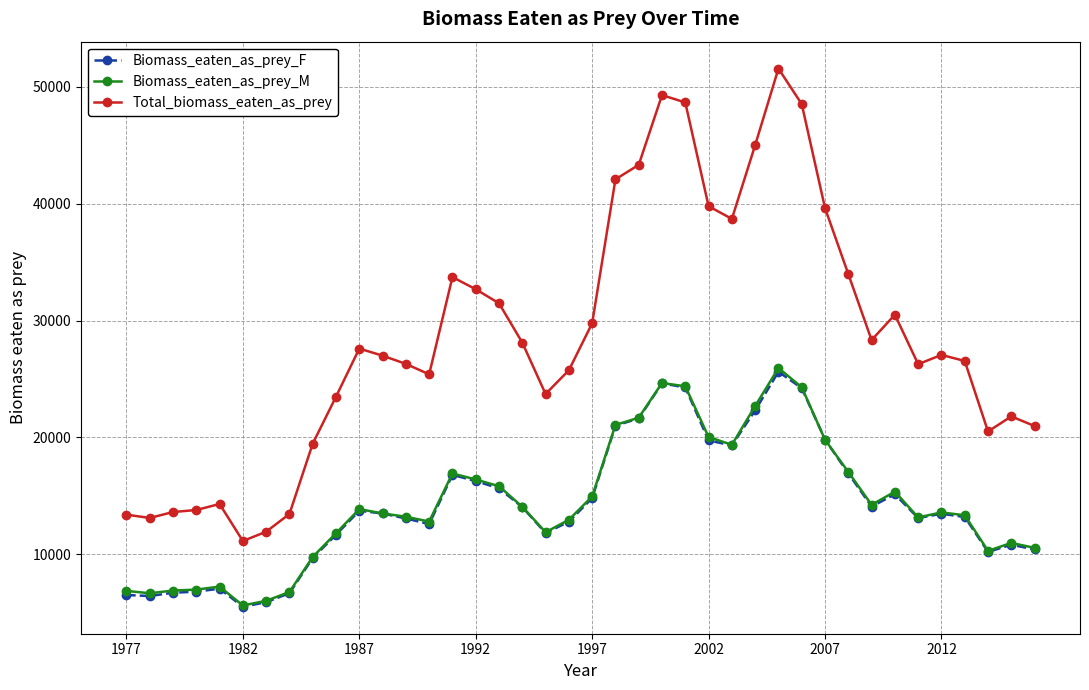

How many lines are shown in the chart?

3